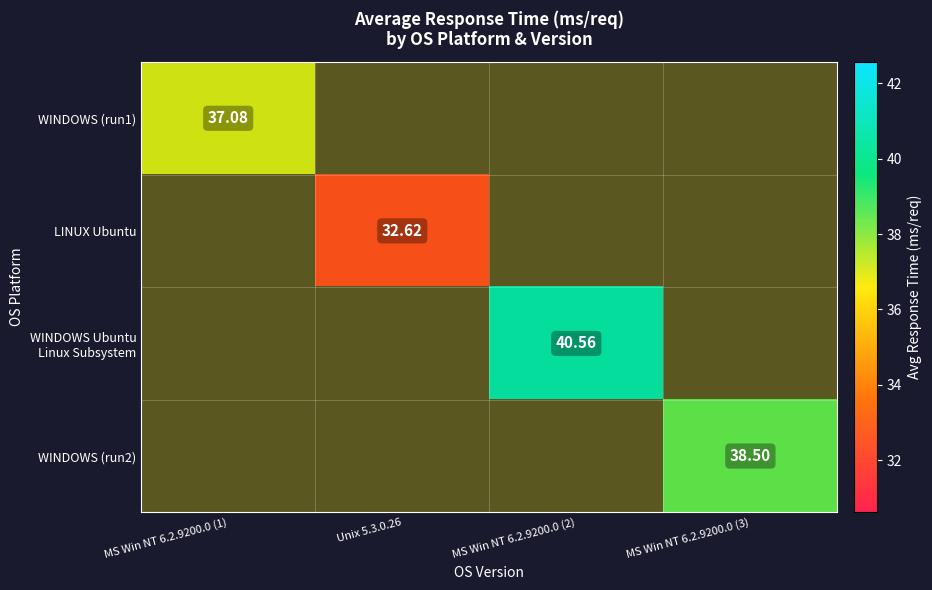

What is the maximum value shown in the chart?

40.6